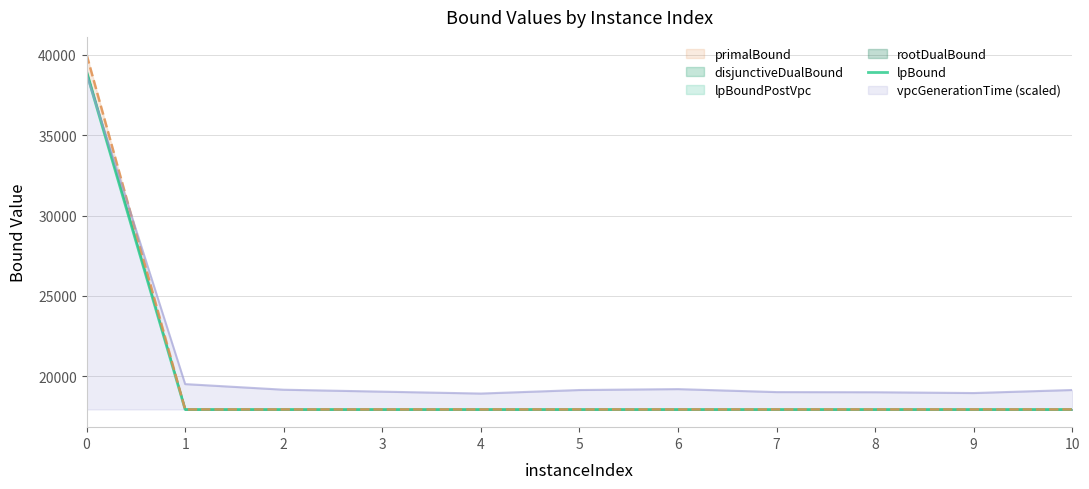

List the labels in order of value, smallest first.

3, 9, 4, 8, 7, 10, 5, 2, 6, 1, 0